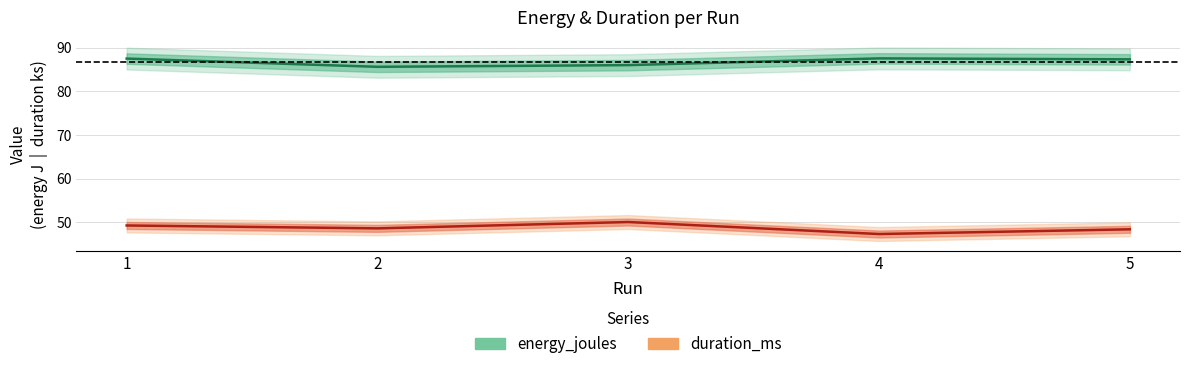

What is the total value across all series at 5?

135.7